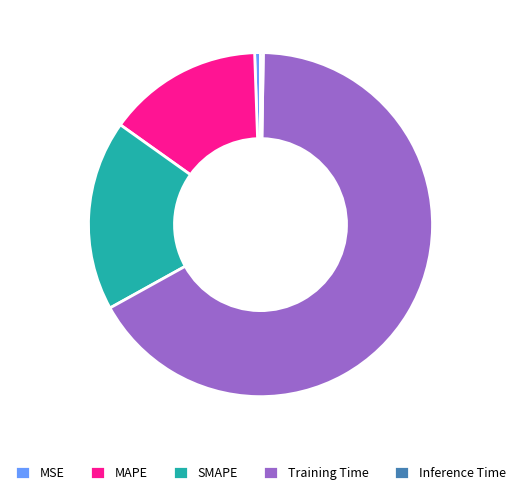

Is there any slice that represents more than half of the pie?

Yes